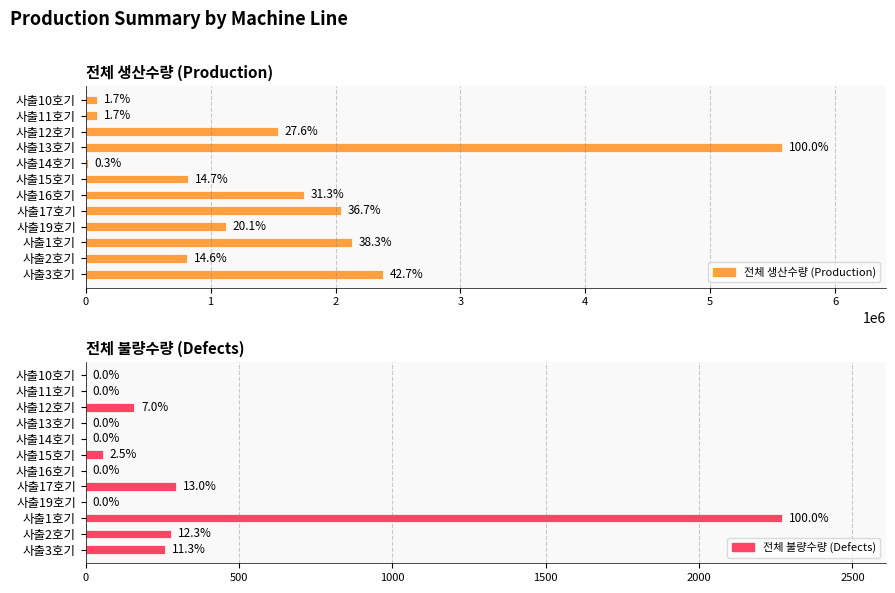

Is it true that 전체 불량수량 (Defects) equals 1408 at 사출16호기?

False